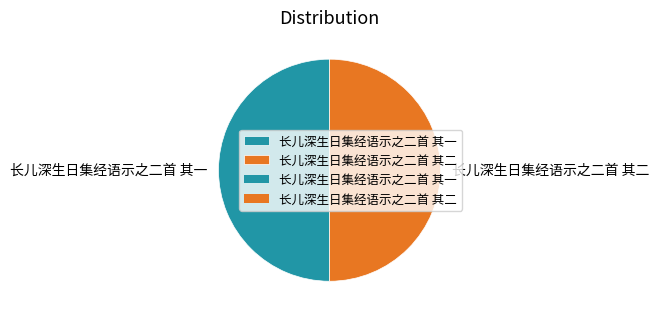

Do 长儿深生日集经语示之二首 其二 and 长儿深生日集经语示之二首 其一 together represent more than half of the pie?

Yes